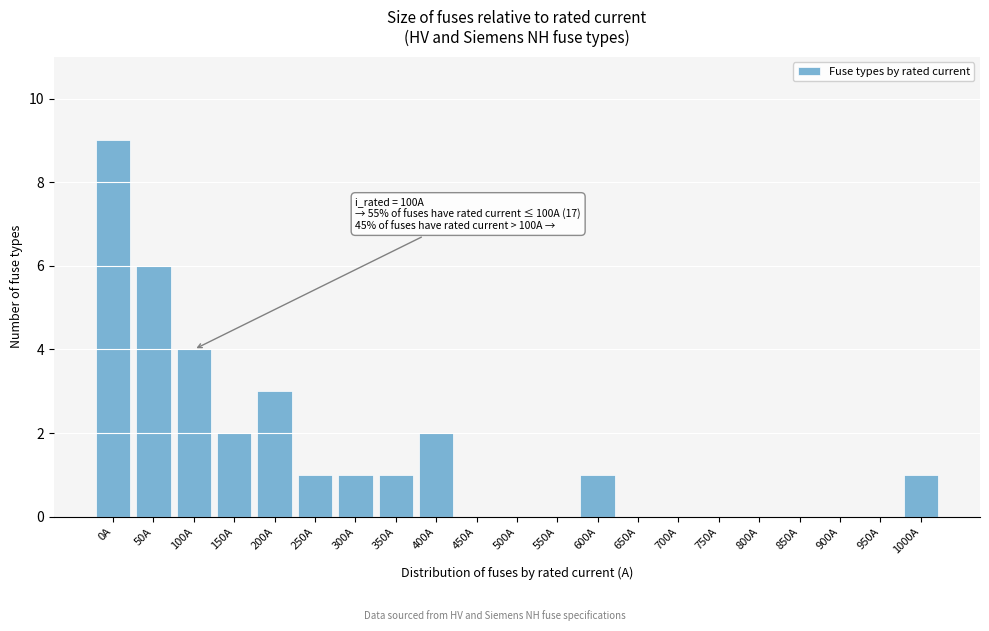

Reading left to right, transcribe all the data shown in this chart.

0A=9	50A=6	100A=4	150A=2	200A=3	250A=1	300A=1	350A=1	400A=2	450A=0	500A=0	550A=0	600A=1	650A=0	700A=0	750A=0	800A=0	850A=0	900A=0	950A=0	1000A=1